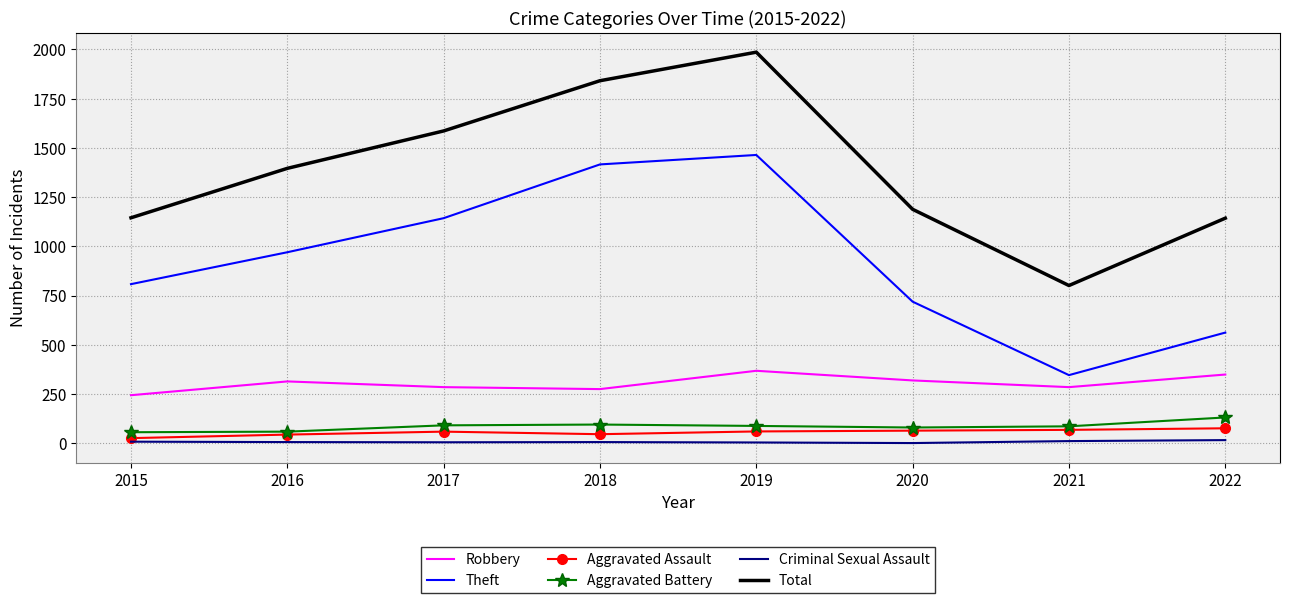

True or false: Robbery and Criminal Sexual Assault cross at least once.

False